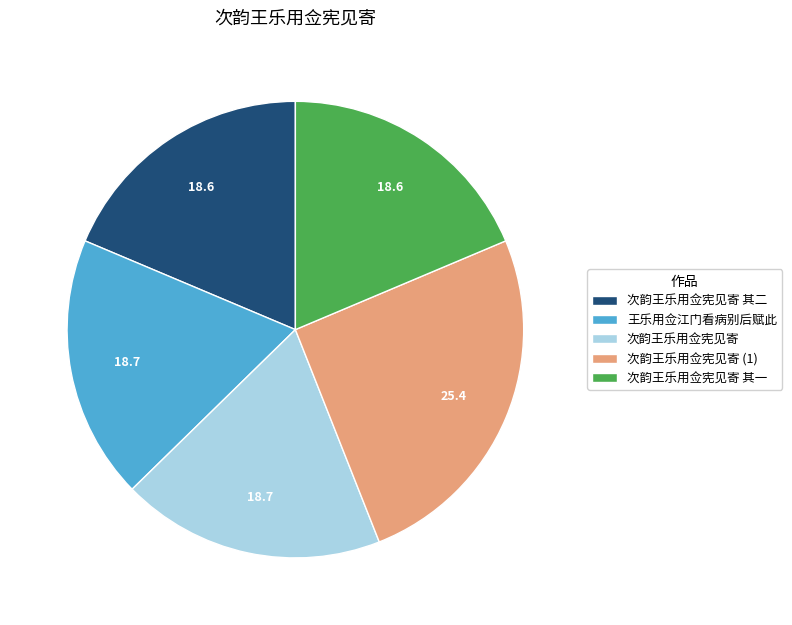

How many slices are in this pie chart?

5